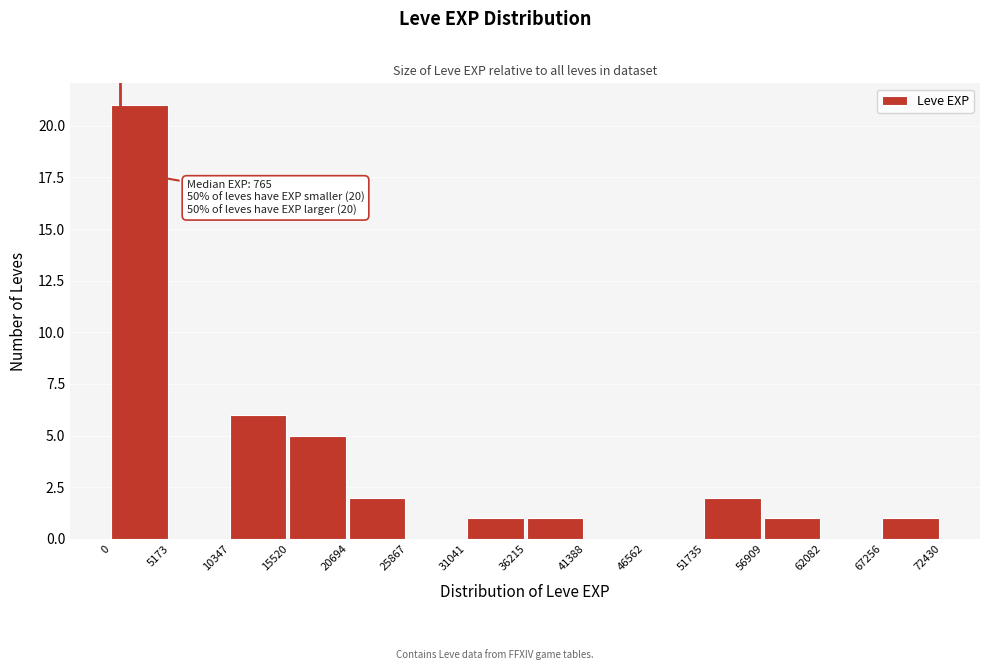

Over which range of the x-axis is the bar tallest?

0 to 5173